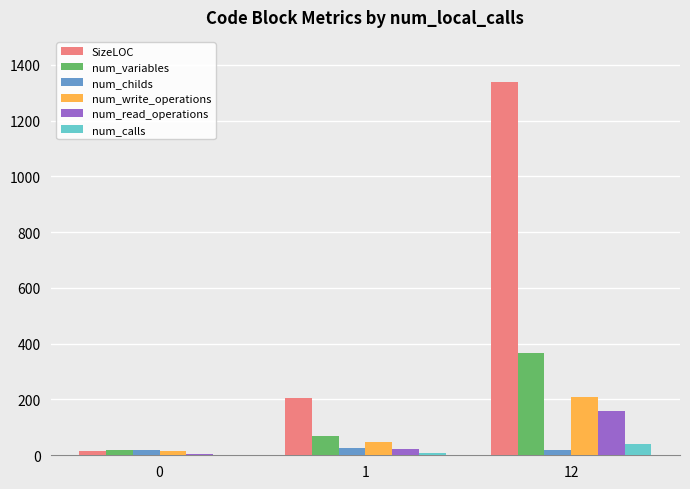

Between 0 and 1, which series saw the biggest shift?

SizeLOC